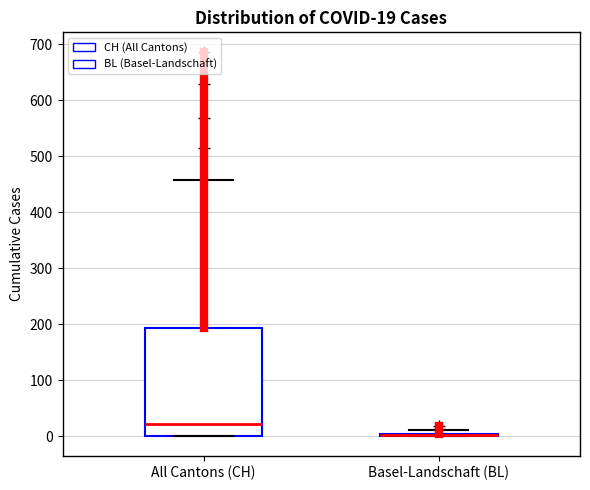

Which box is the tallest, from its lower edge to its upper edge?

All Cantons (CH)